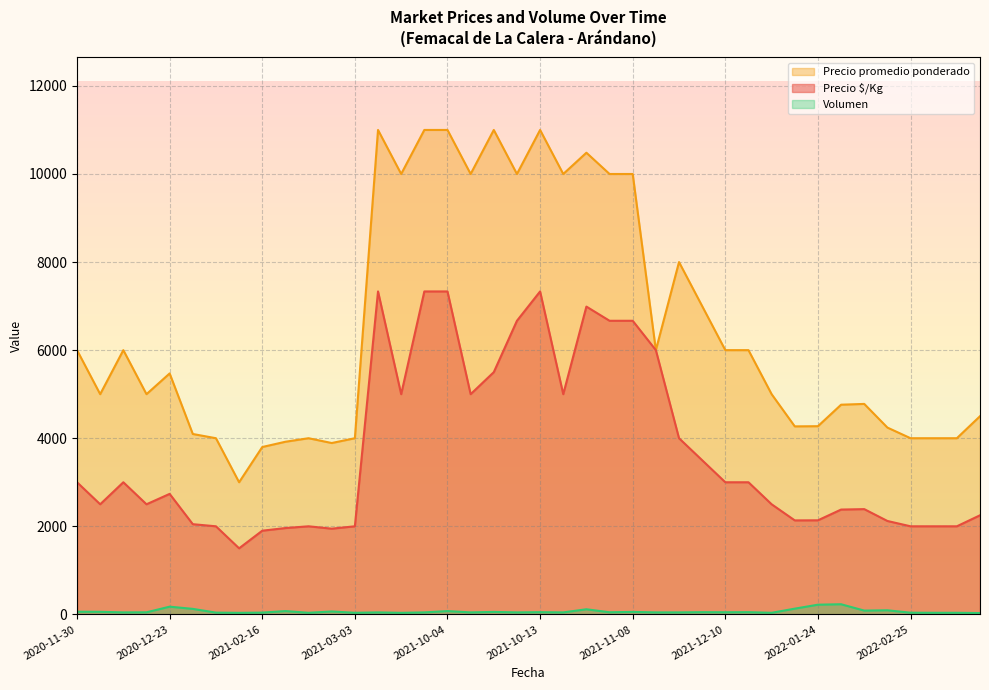

What is the spread (max minus min) of values at 2021-10-21?

10367